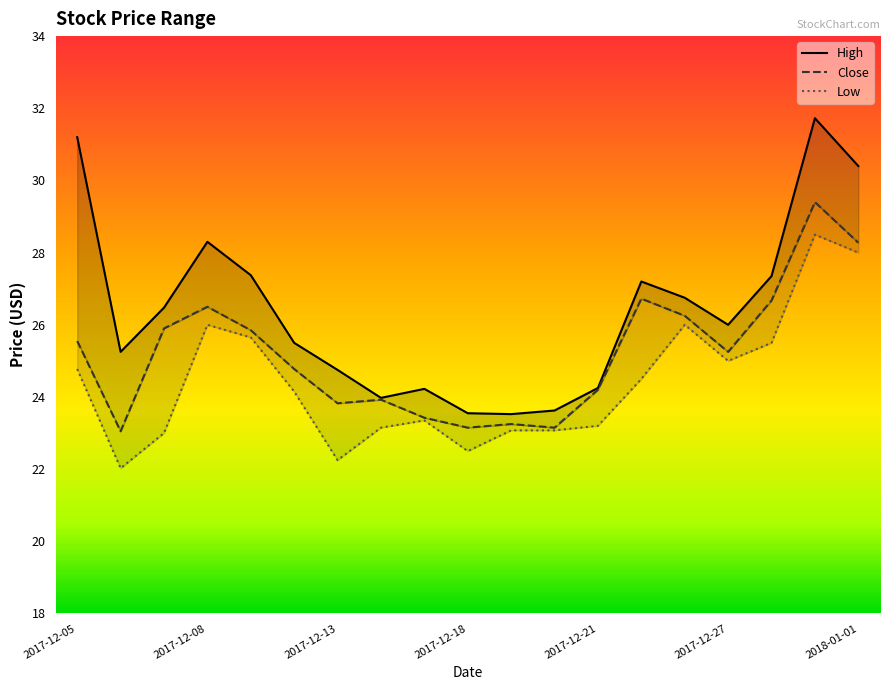

What is the total value across all series at 2017-12-08?

80.8